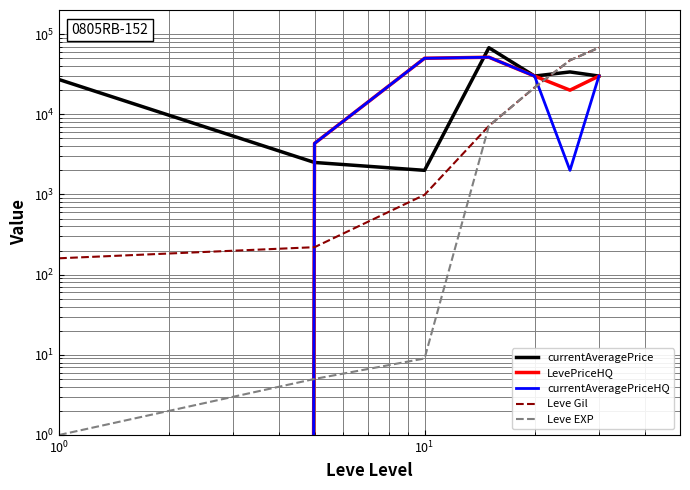

What is the highest value of the currentAveragePrice series?

67669